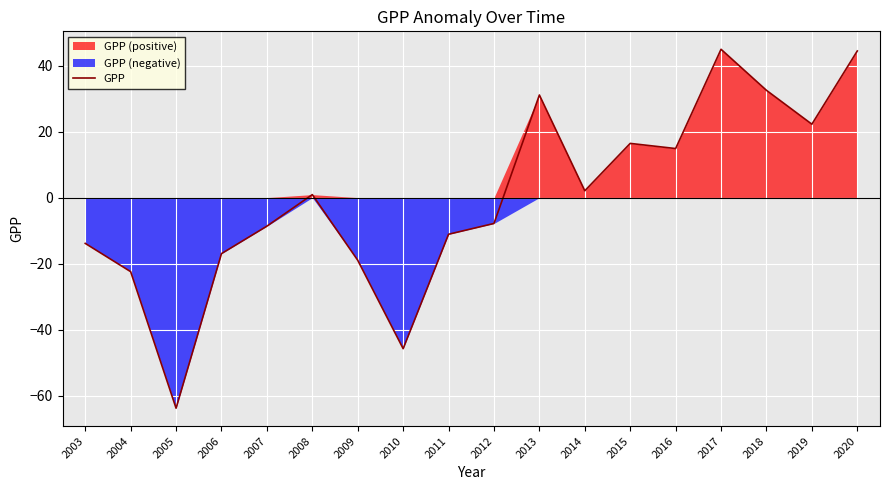

True or false: the data has more than 0 interior local peaks.

True